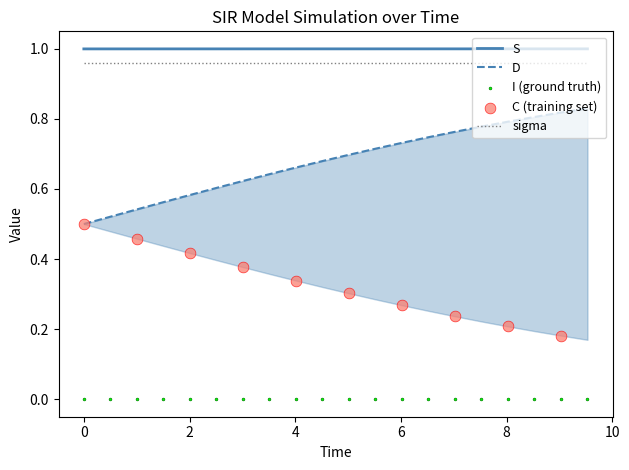

Which series reaches the minimum Y coordinate?

I